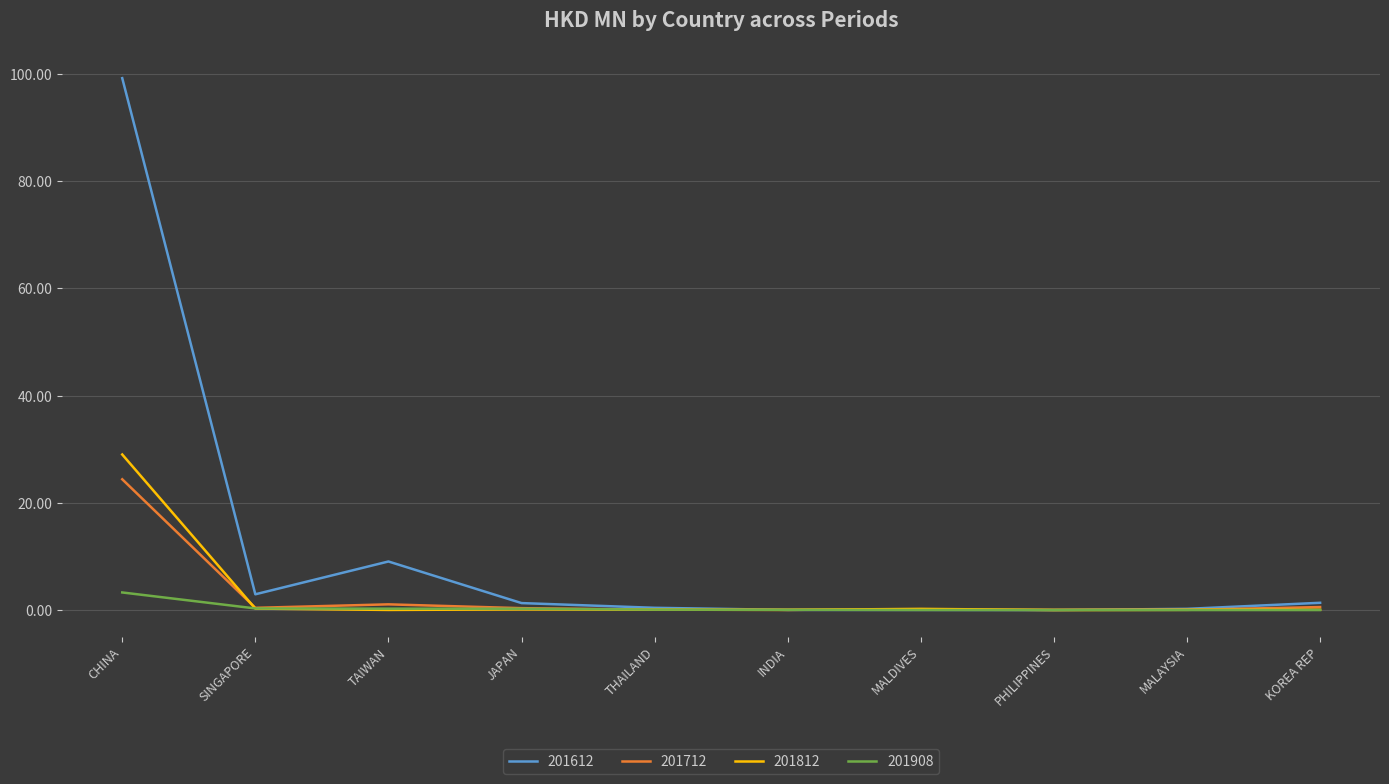

Which series has the largest range (max minus min)?

201612